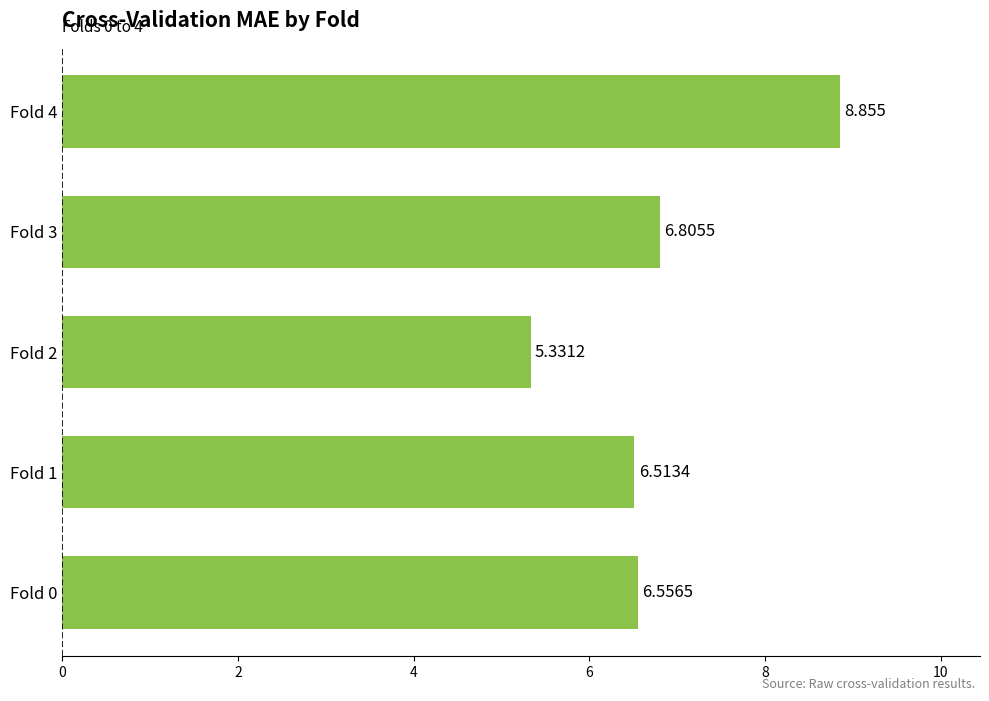

What is the maximum value shown in the chart?

8.9